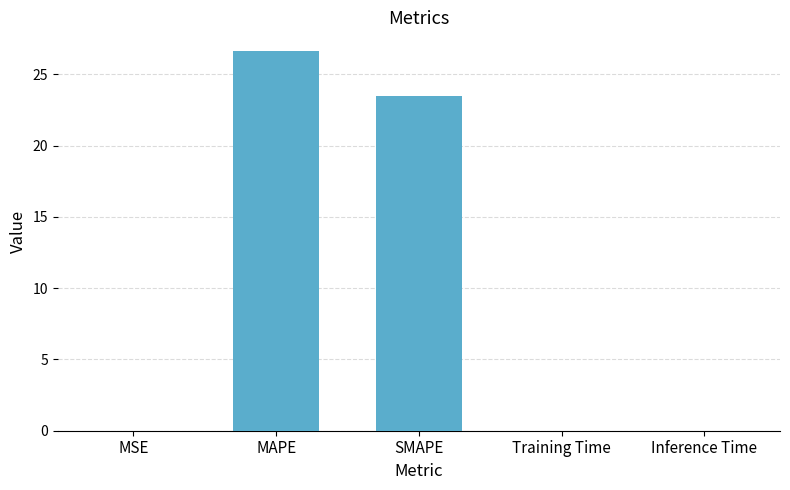

The value at Inference Time is 0.0. True or false?

True